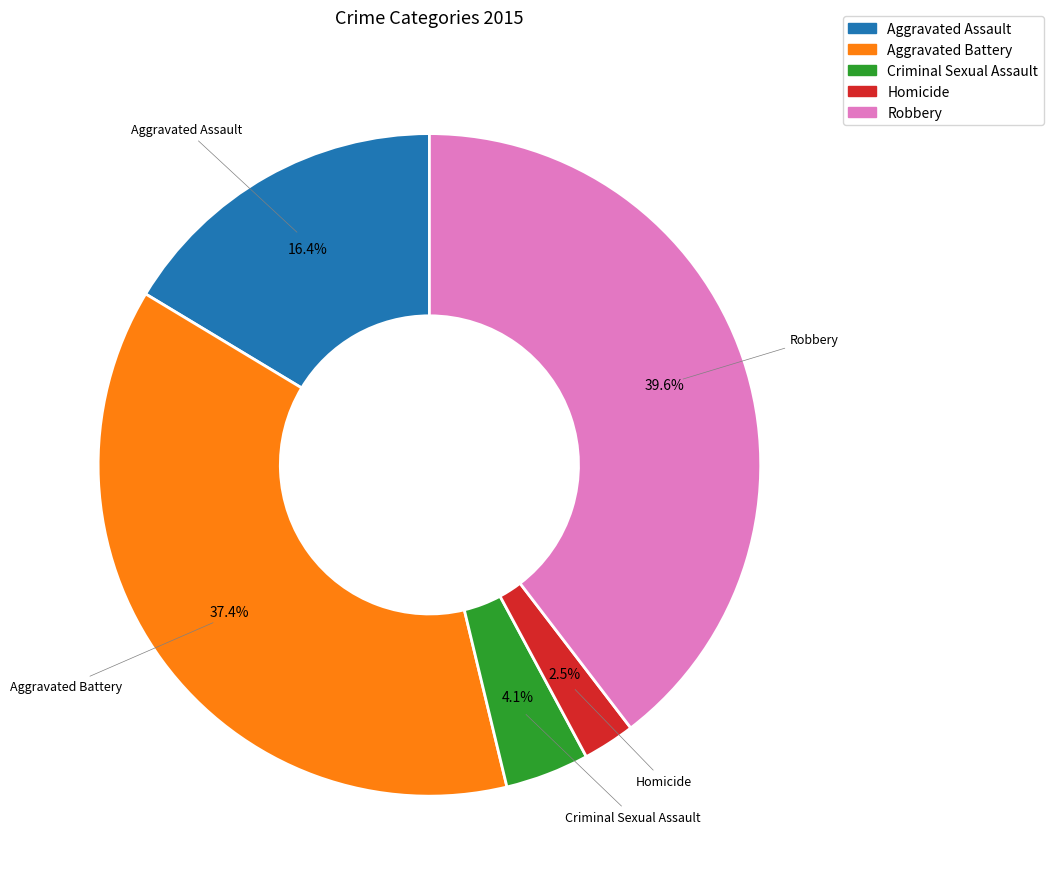

Rank the categories by value from lowest to highest.

Homicide, Criminal Sexual Assault, Aggravated Assault, Aggravated Battery, Robbery